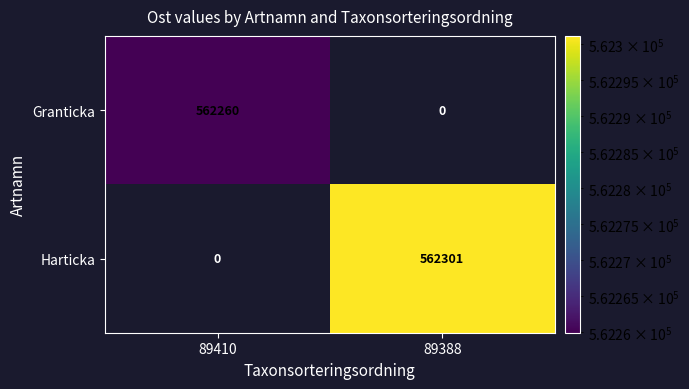

Is it true that Harticka equals 943584.5 at 89388?

False